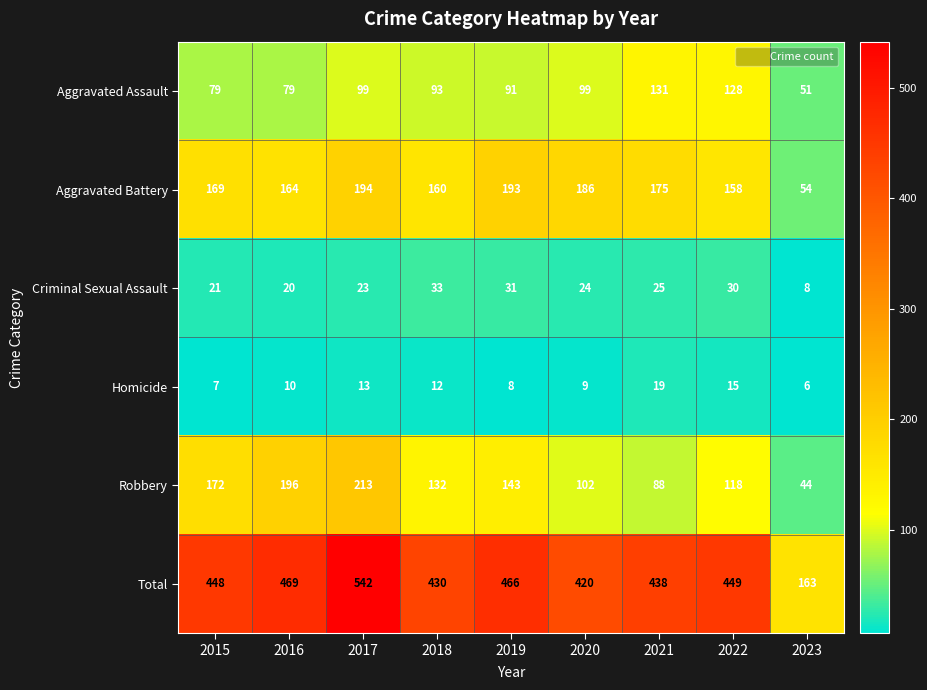

Where does the Robbery series first go above 132?

2015